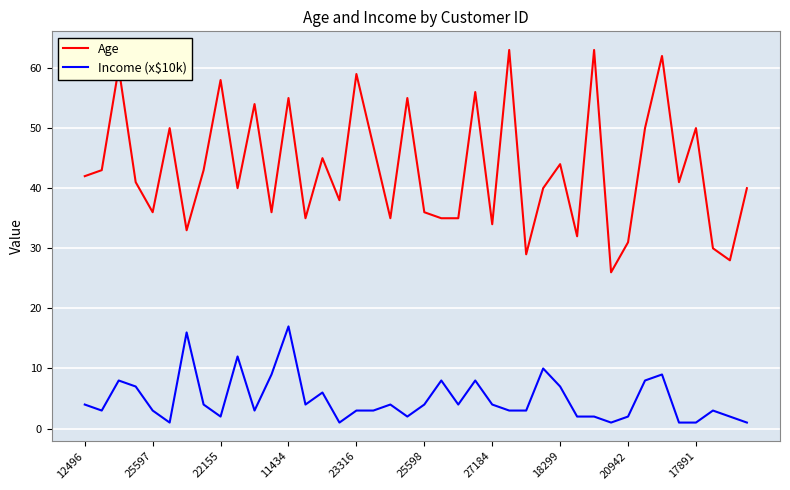

True or false: Age has more than 1 points higher than both neighbors.

True